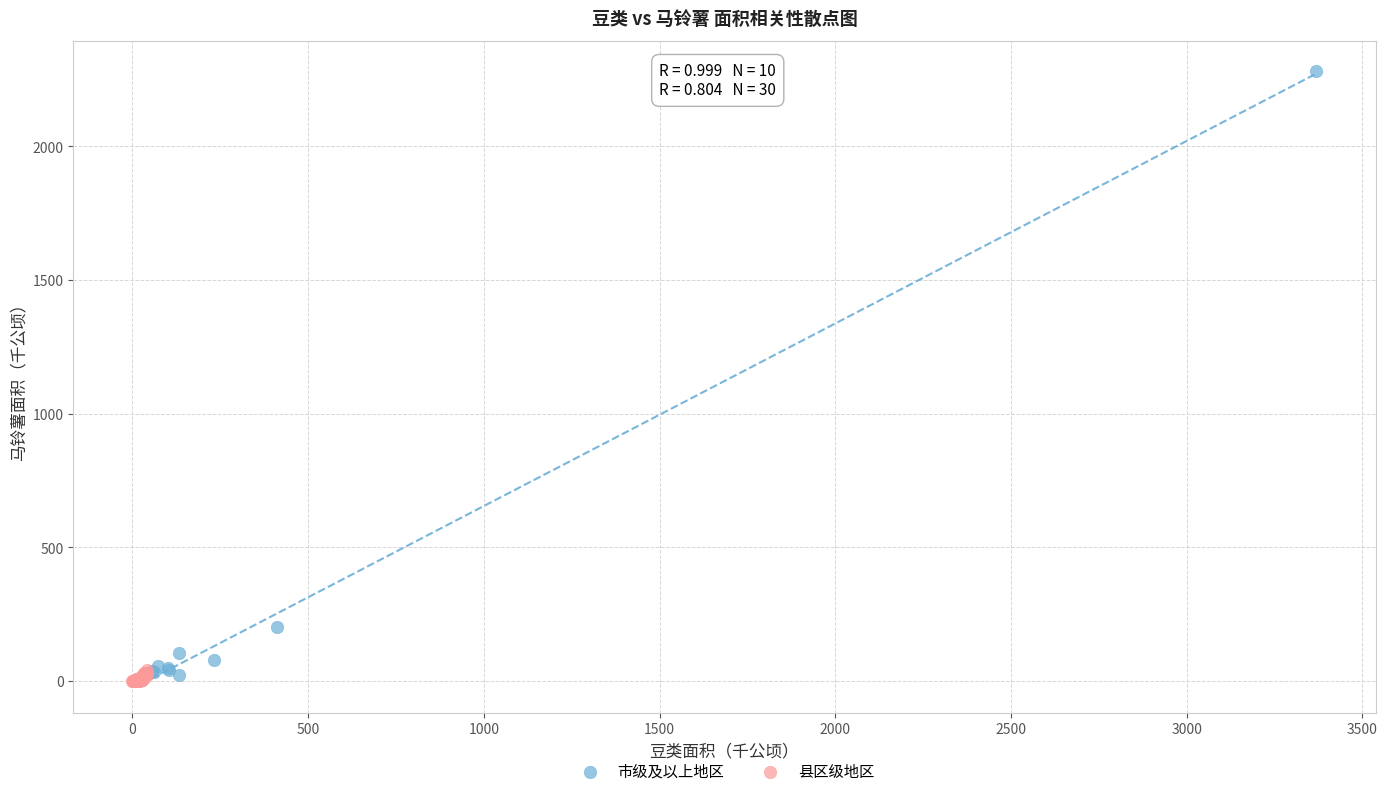

Which series reaches the maximum Y coordinate?

市级及以上地区